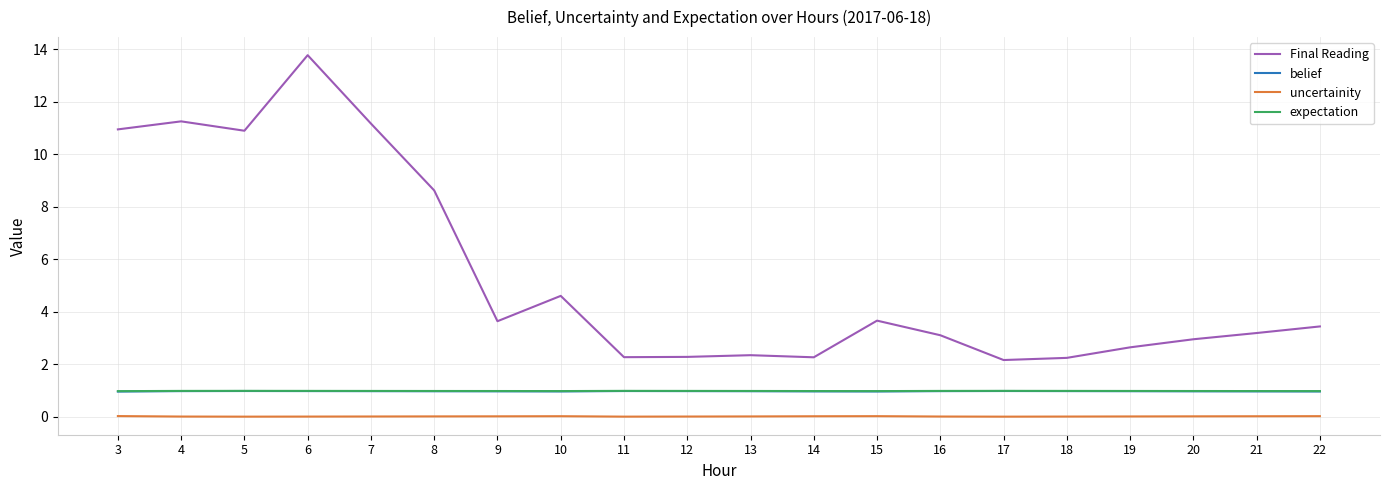

True or false: uncertainity and Final Reading cross at least once.

False